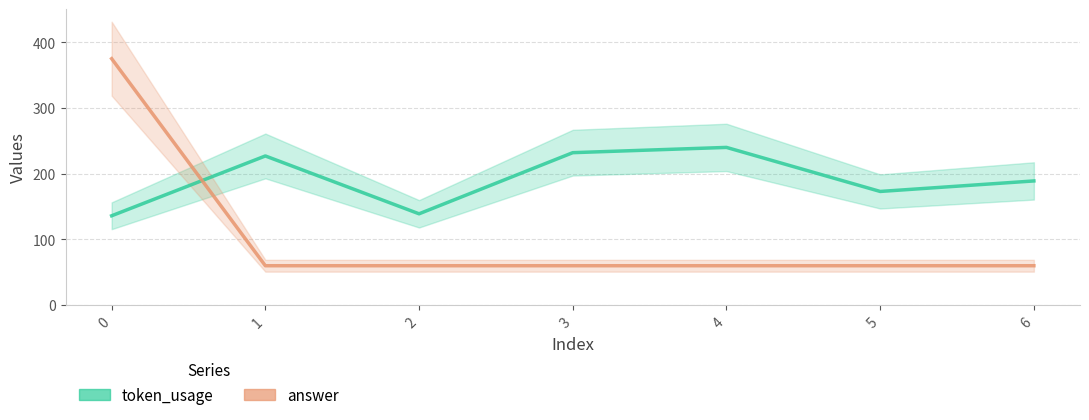

What is the greatest value displayed?

375